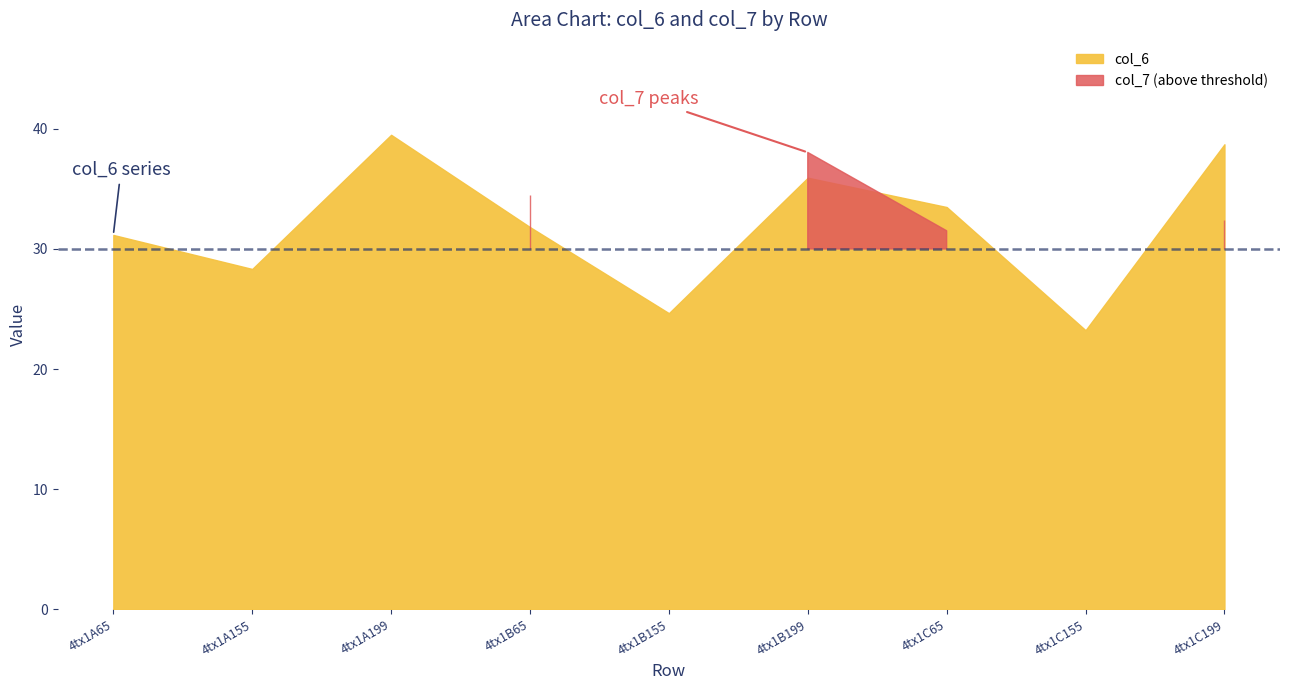

What position from the right is 4tx1C199?

1